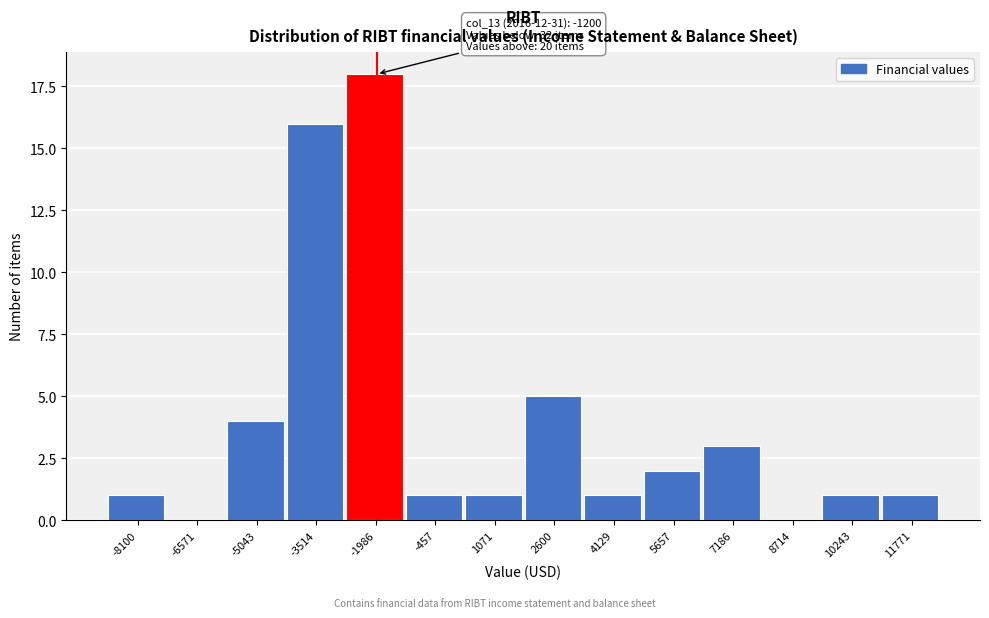

Reading left to right, transcribe all the data shown in this chart.

-8100=1	-6571=0	-5043=4	-3514=16	-1986=18	-457=1	1071=1	2600=5	4129=1	5657=2	7186=3	8714=0	10243=1	11771=1